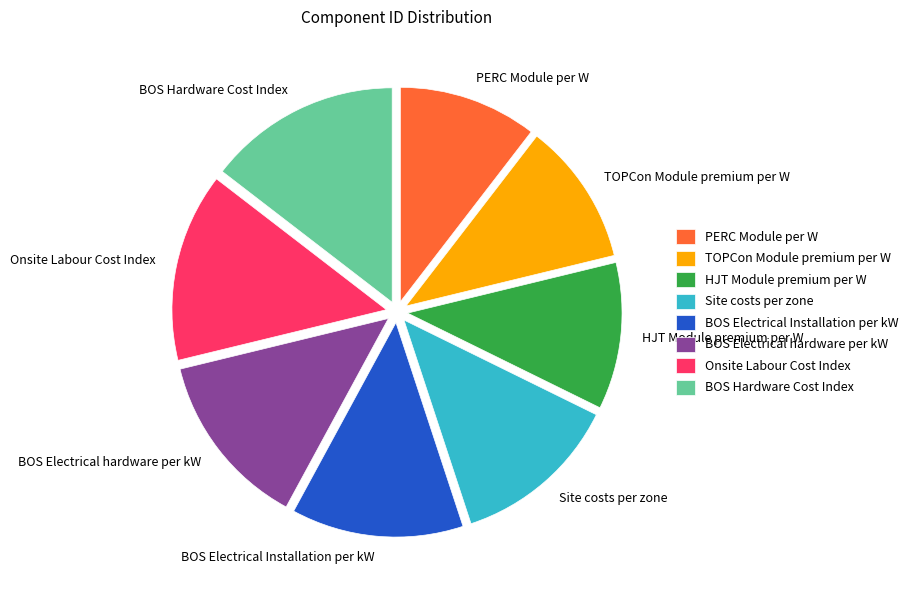

Is there a majority slice in this chart?

No